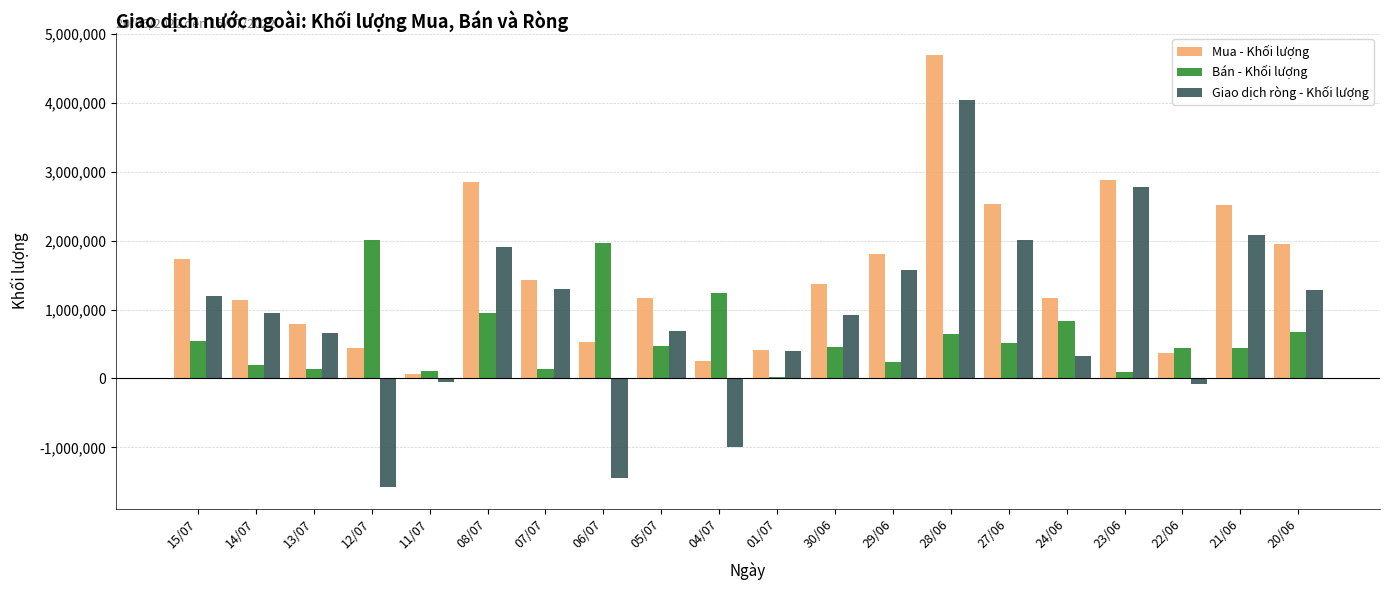

What is the sum of the Giao dịch ròng - Khối lượng values at 15/07 and 13/07?

1865200